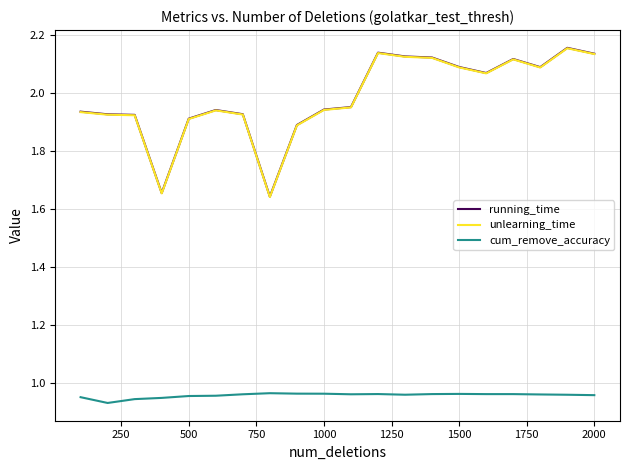

Which series has the widest spread of values?

running_time